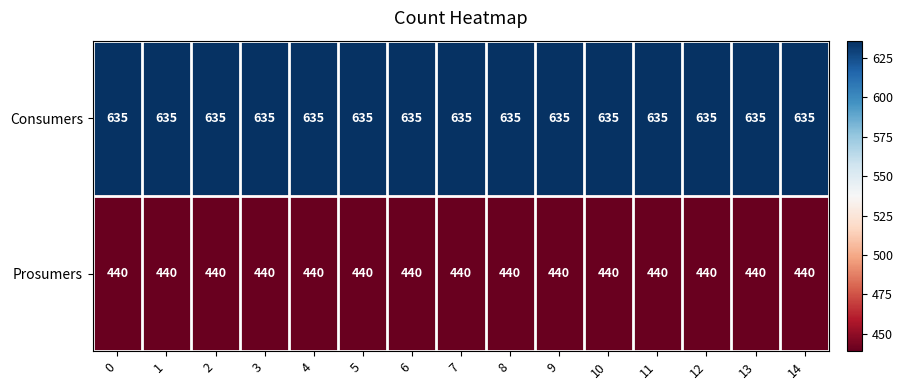

What is the minimum value shown in the chart?

440